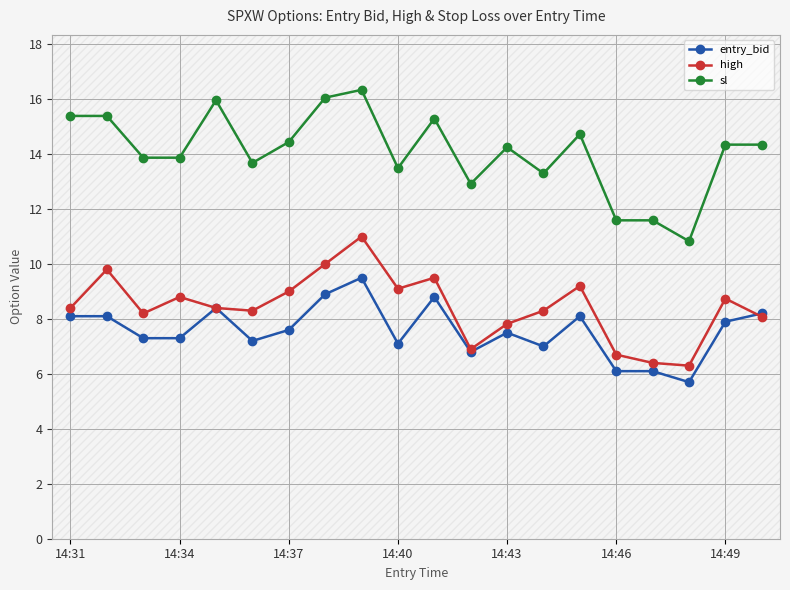

Which series has the largest range (max minus min)?

sl